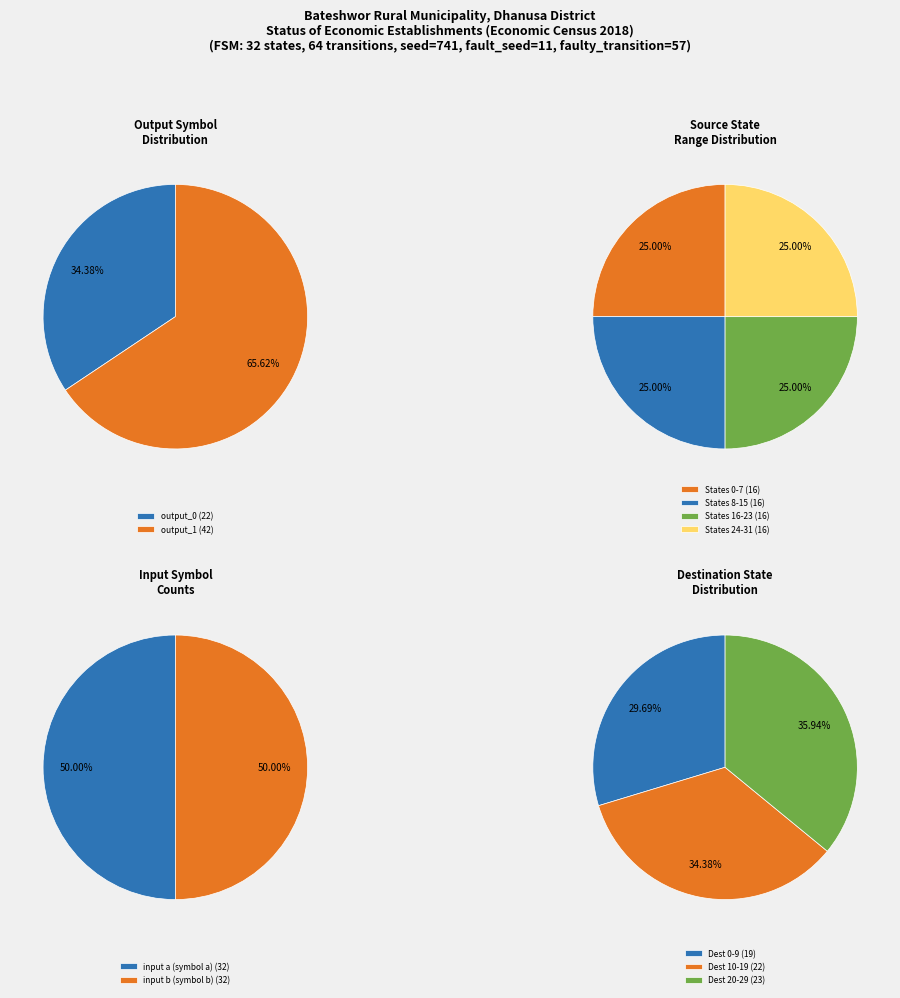

The 7 slice represents 1% of the pie. True or false?

False